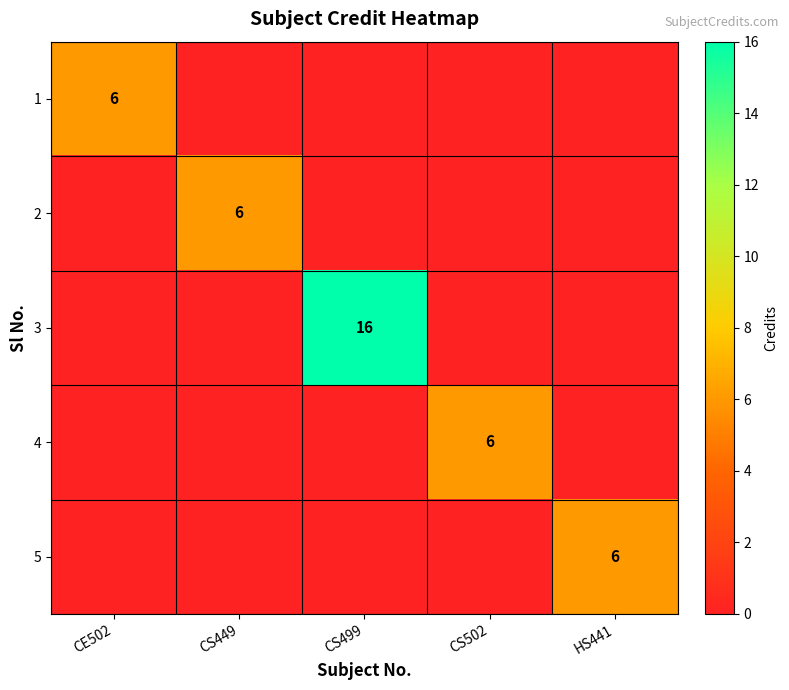

True or false: 4 has a value of 3 at CS502.

False